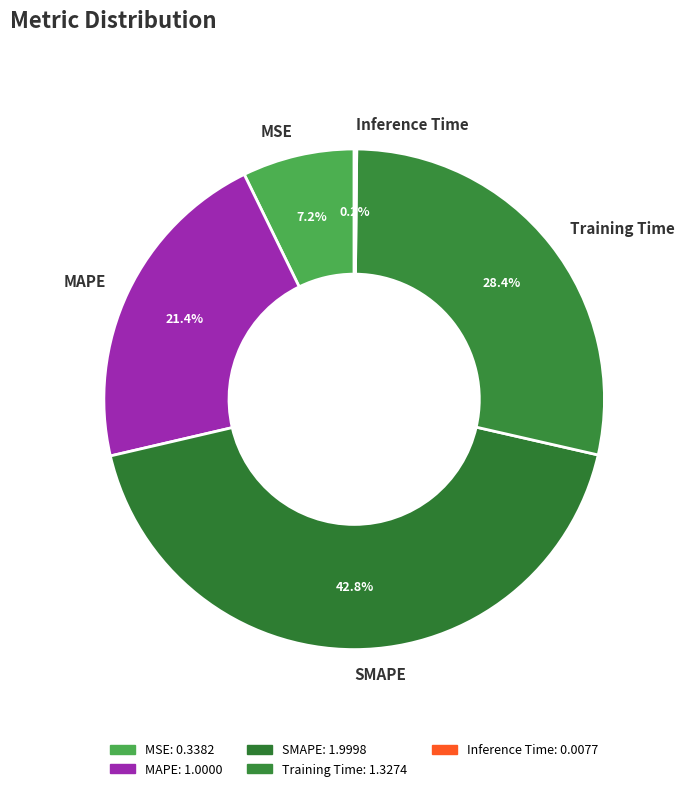

Which slice is the largest?

SMAPE